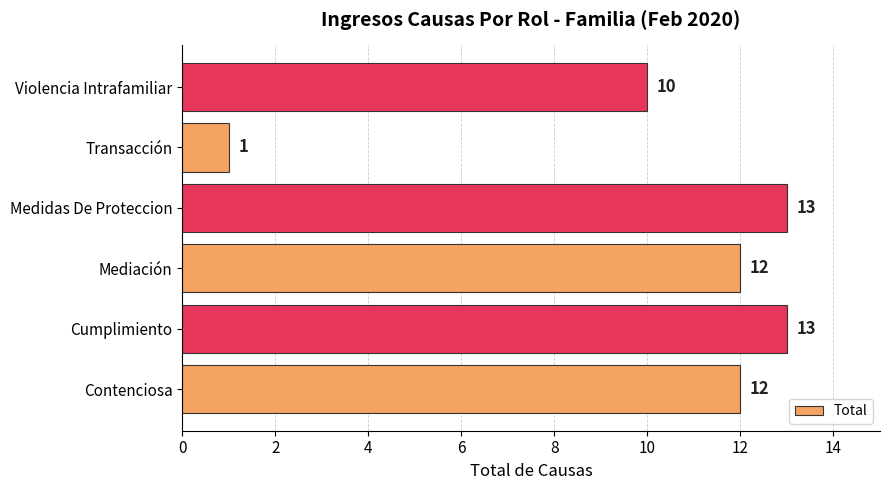

How many series are shown in this chart?

1